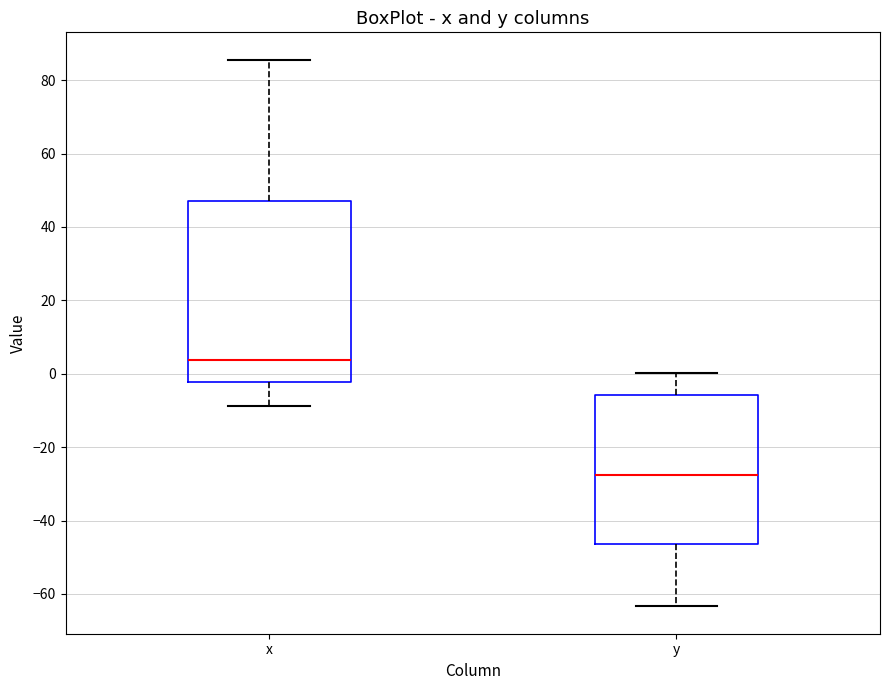

Which box's median line is the lowest?

y